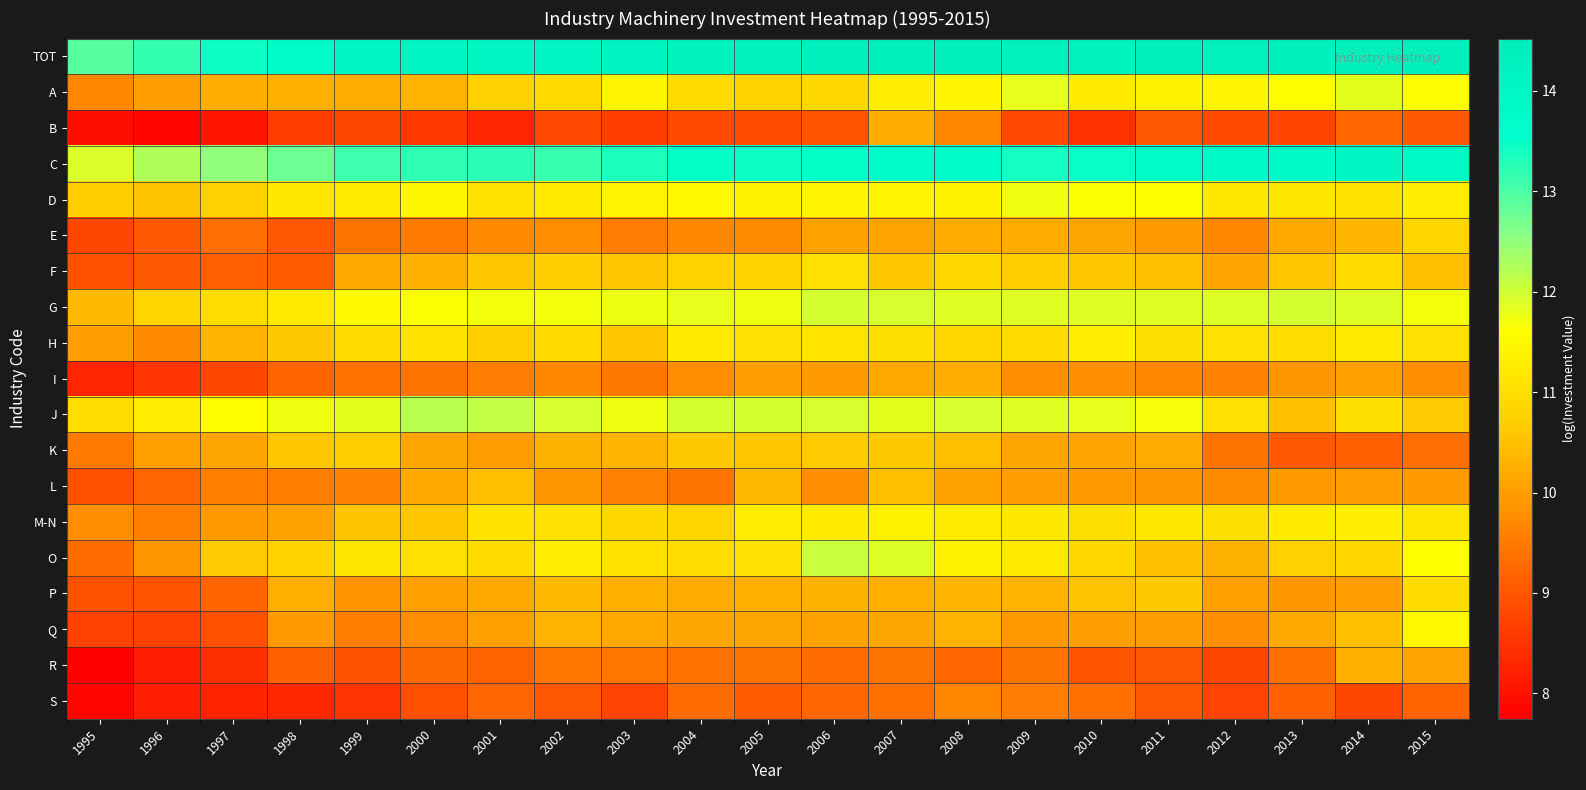

Between 1996 and 1997, which is larger?

1997